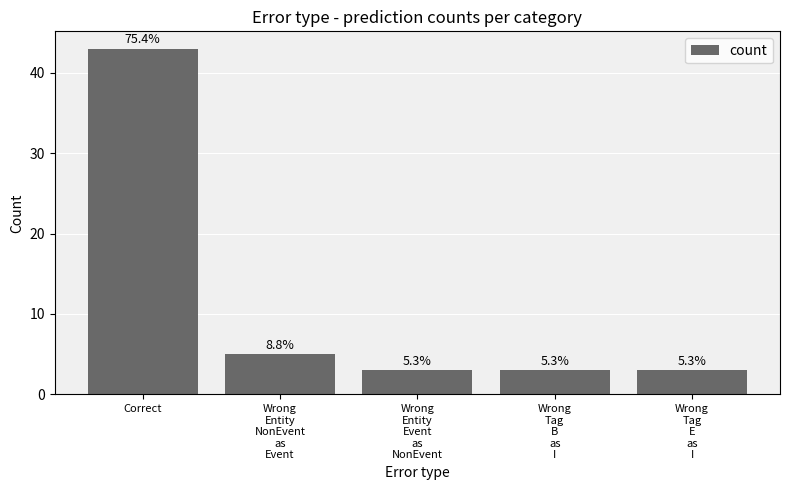

What is the label of the 3rd bar from the right?

Wrong
Entity
Event
as
NonEvent